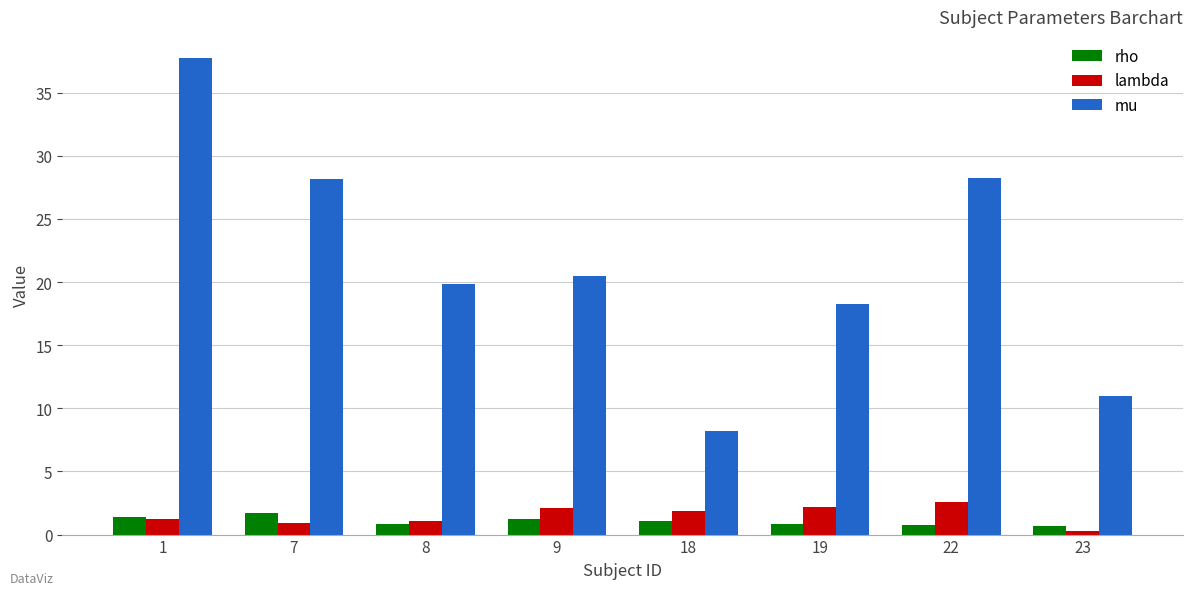

Which series has the largest range (max minus min)?

mu